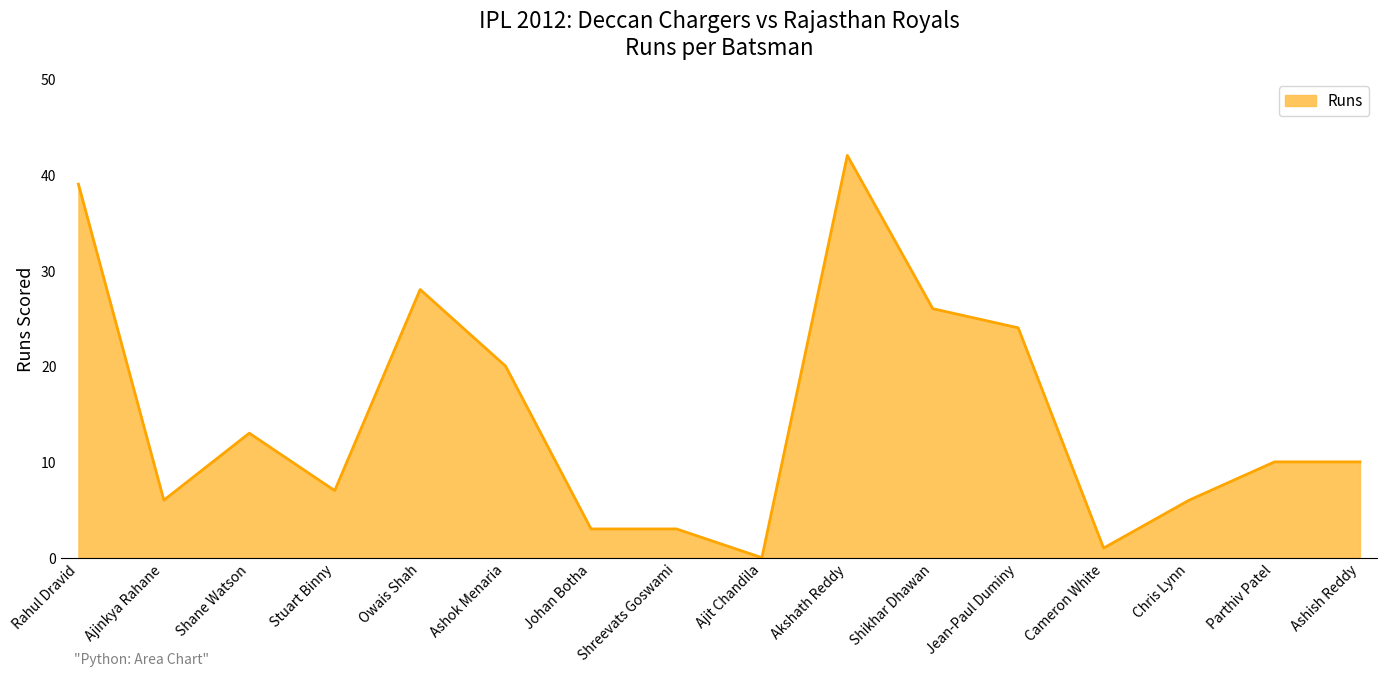

What position from the left is Johan Botha?

7